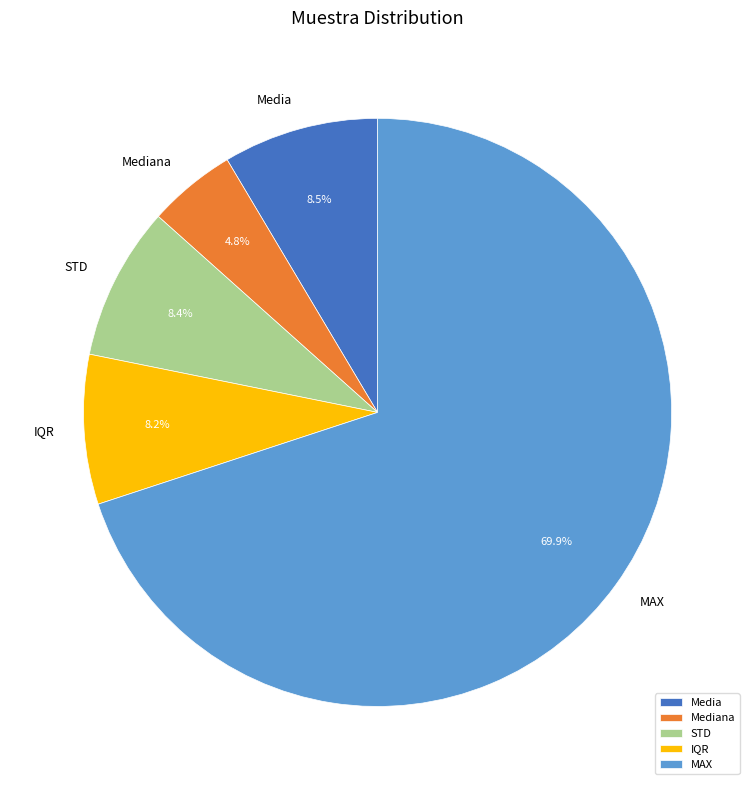

Is it true that MAX is 70% of the pie?

True